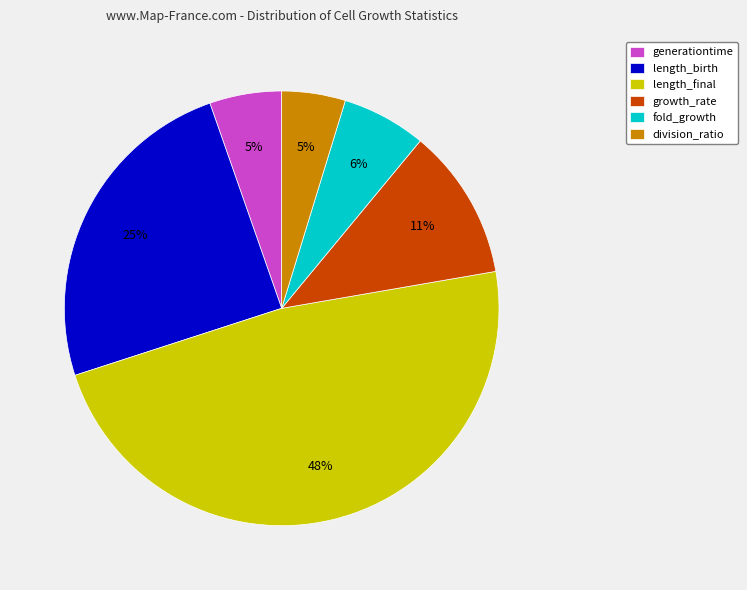

What is the largest slice in the pie chart?

length_final